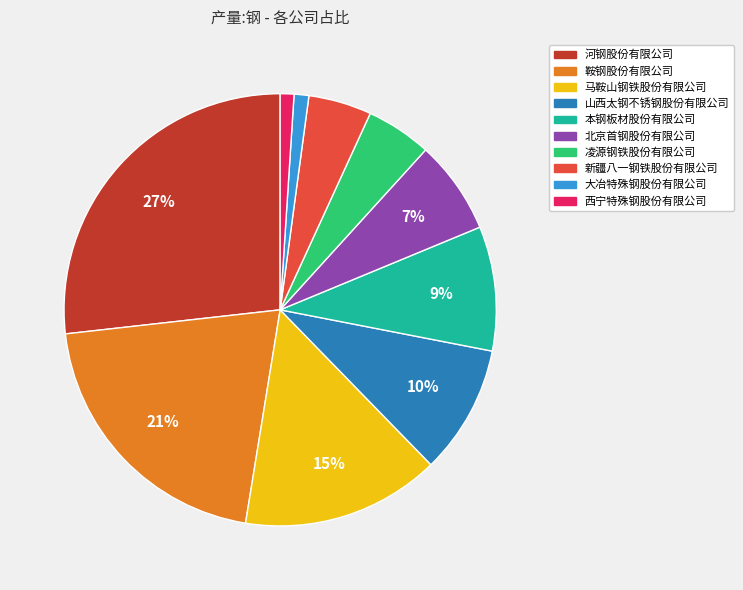

Is there a majority slice in this chart?

No